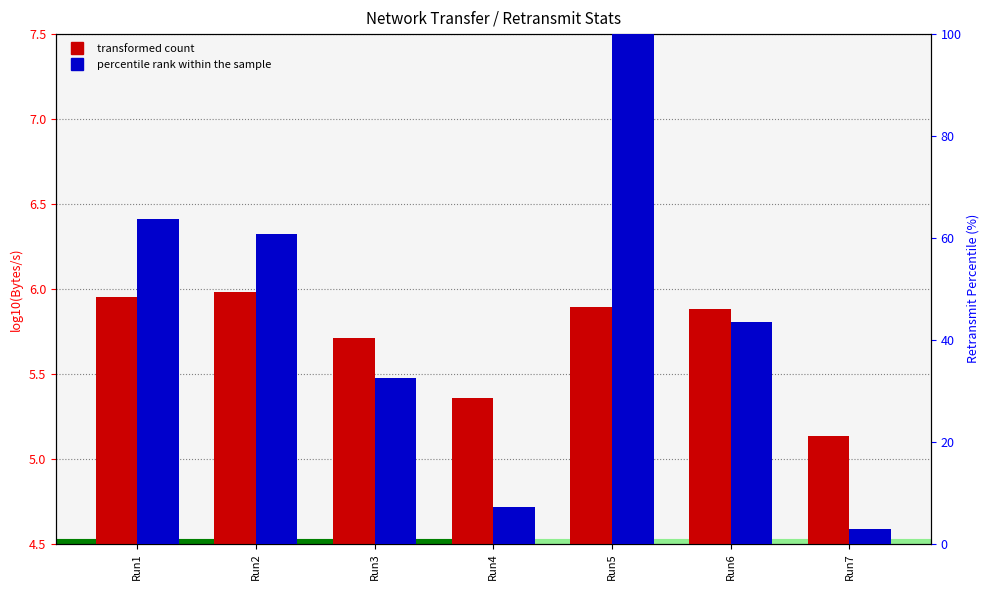

True or false: percentile rank within the sample has a value of 46.8 at Run3.

False